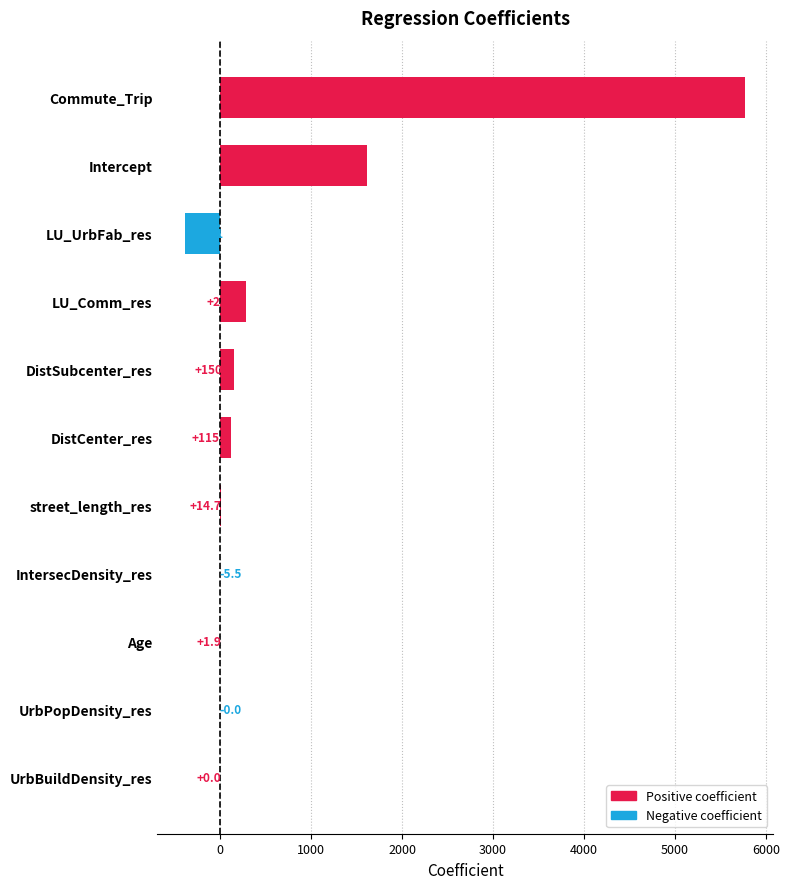

At which category does the chart reach its peak across all series?

Commute_Trip